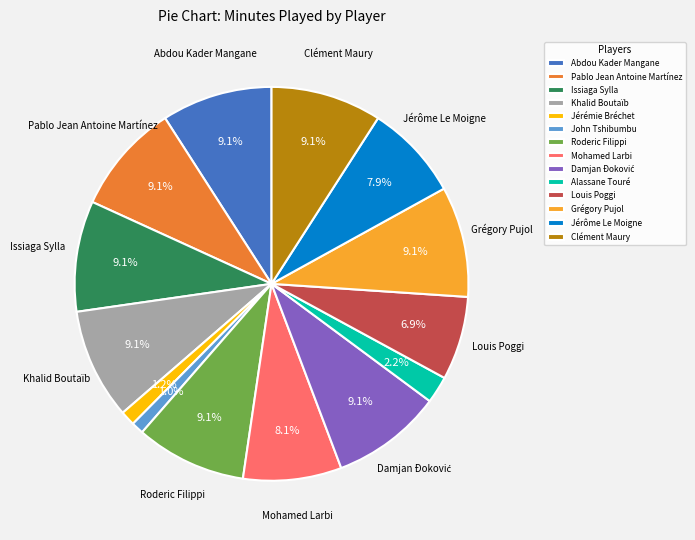

To the nearest percent, what portion does Jérémie Bréchet represent?

1%